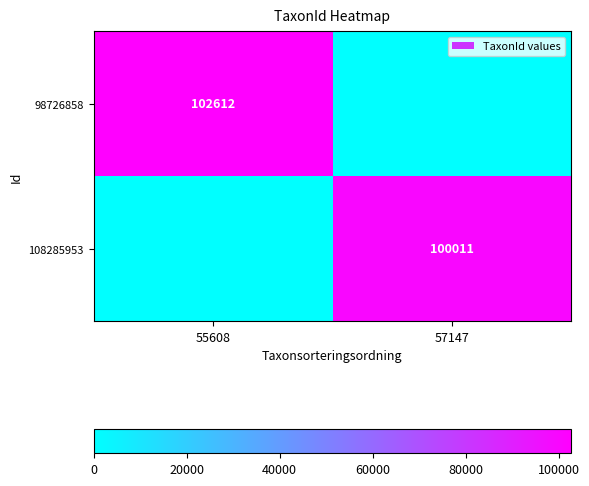

The 98726858 series shows 39287 at 55608. True or false?

False